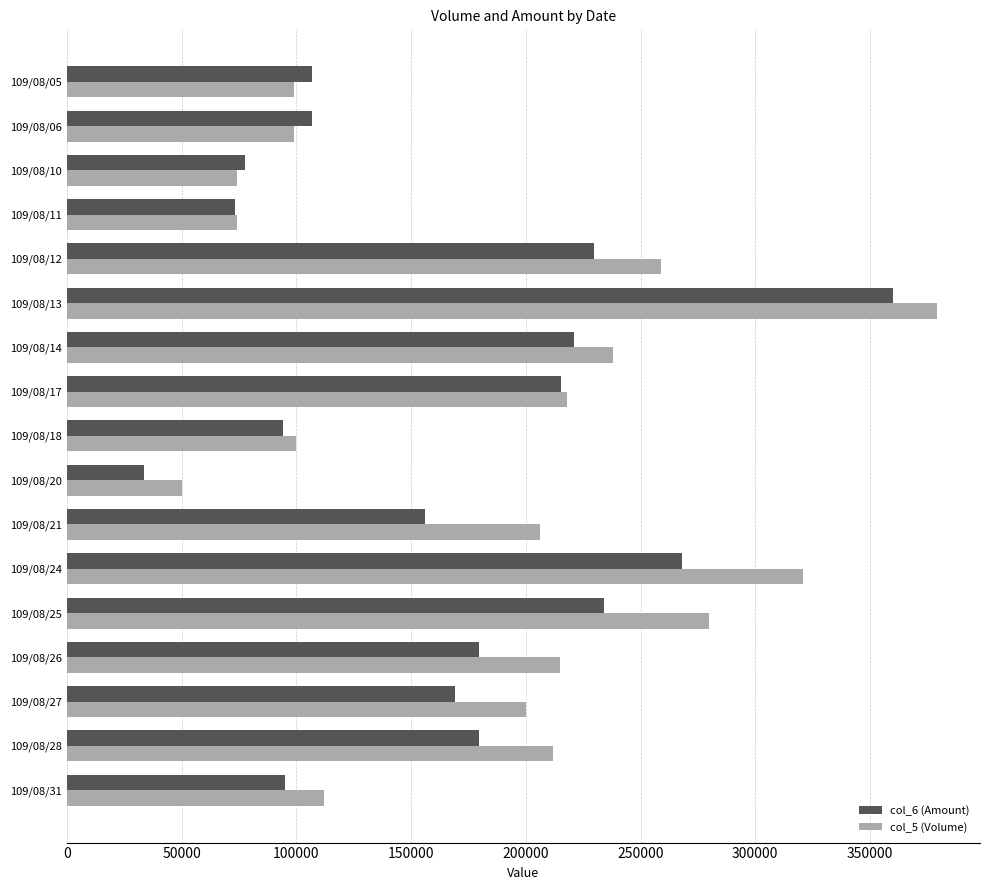

What is the difference between the second highest and second lowest values in the col_5 (Volume) series?

247000